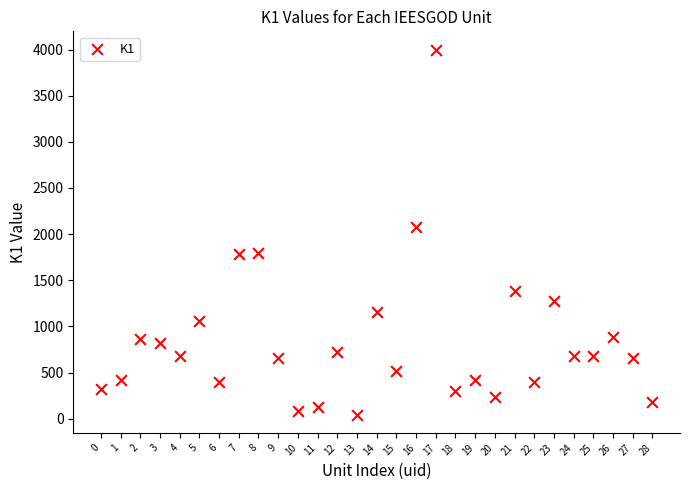

What is the range of Y values (max minus min)?

3956.0